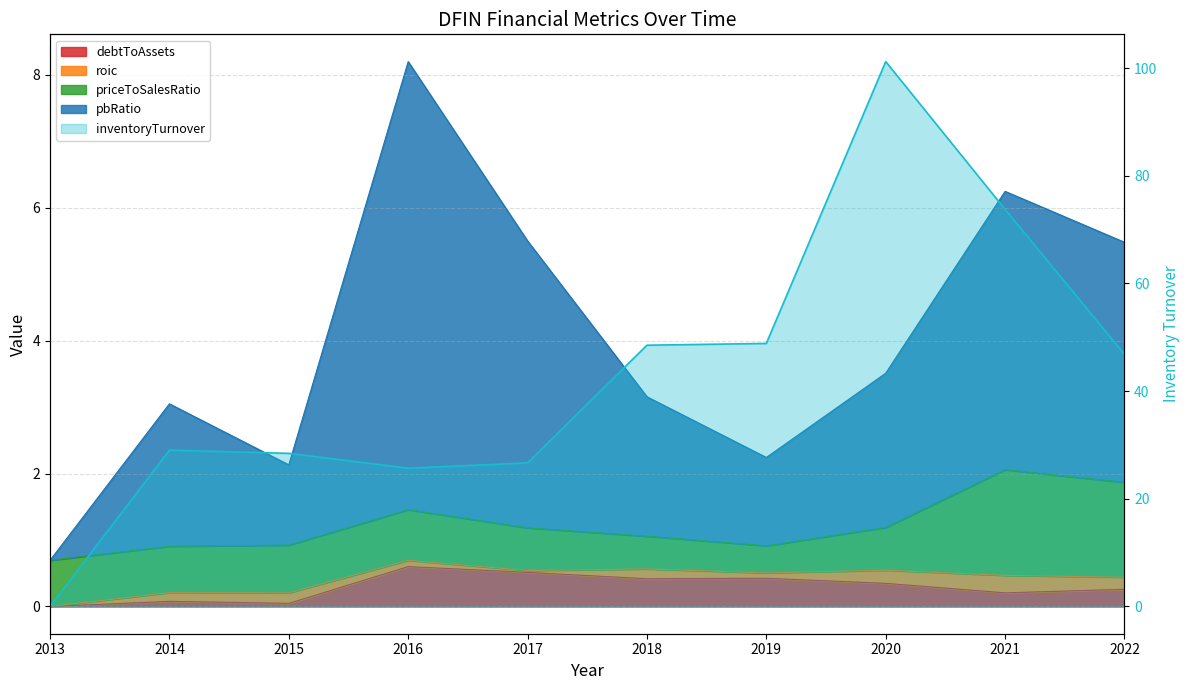

How many lines are shown in the chart?

3